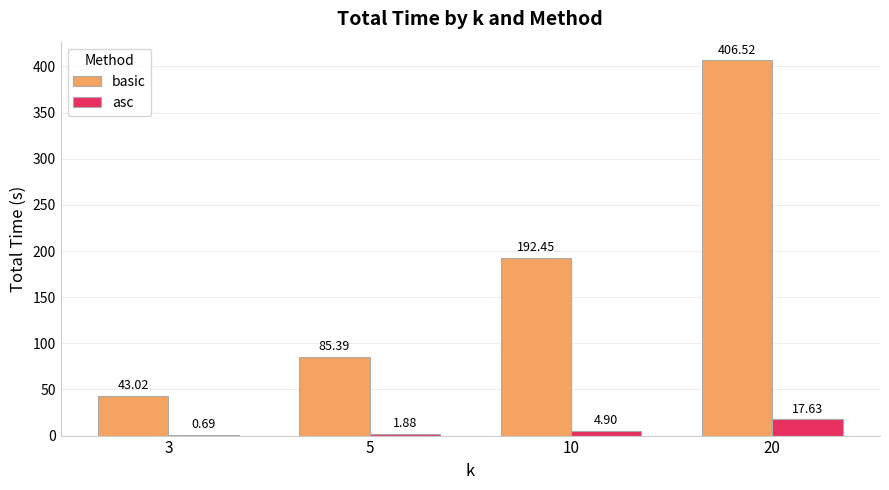

What is the sum of the basic values at 5 and 10?

277.8